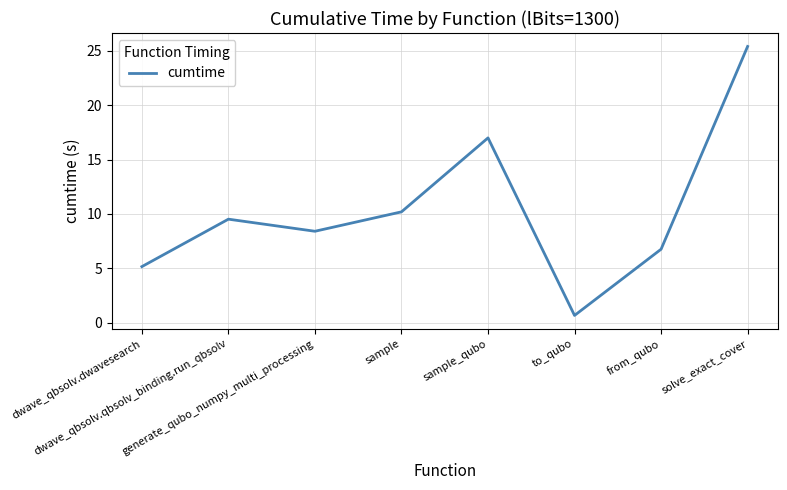

Which label corresponds to the smallest value in the chart?

to_qubo